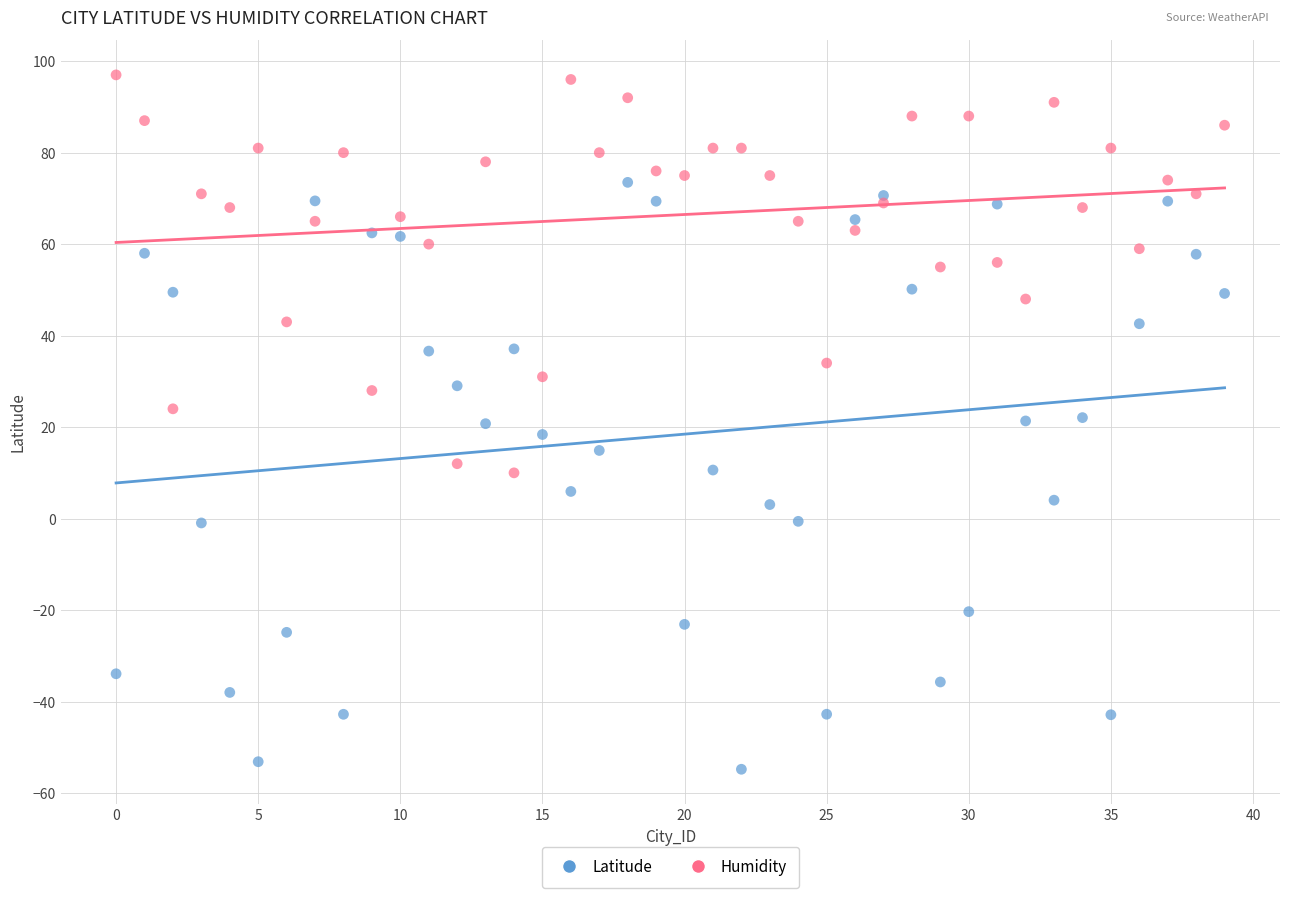

Which series contains the highest Y value?

Humidity